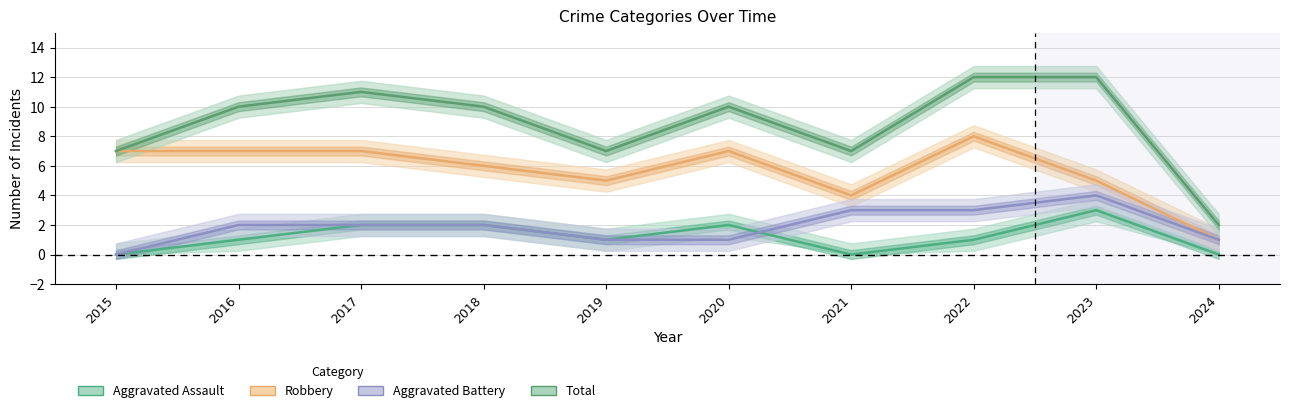

After their last crossing, which series has the higher values: Aggravated Assault or Aggravated Battery?

Aggravated Battery